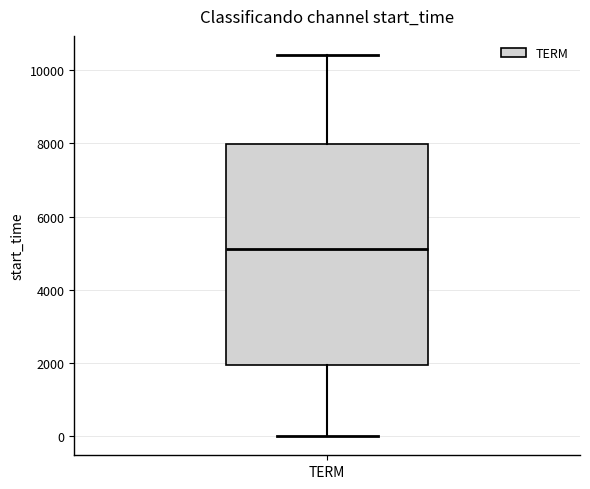

Where does the median line of the box for TERM sit on the y-axis? The values are not printed on the chart, so give them approximately, as read against the axis.

5200